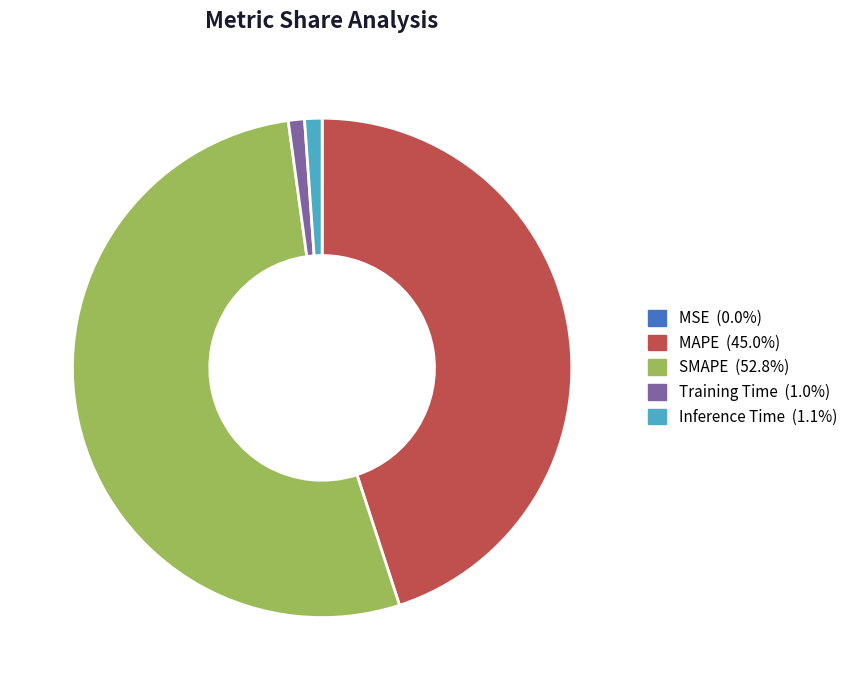

To the nearest percent, what is the difference between the Training Time and SMAPE slice percentages?

52%